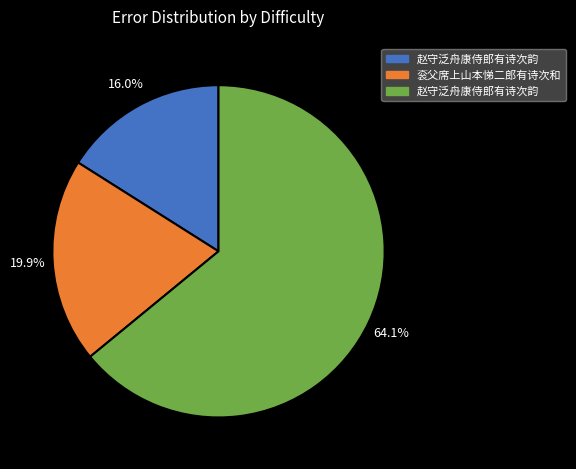

Count the number of slices in the pie.

3